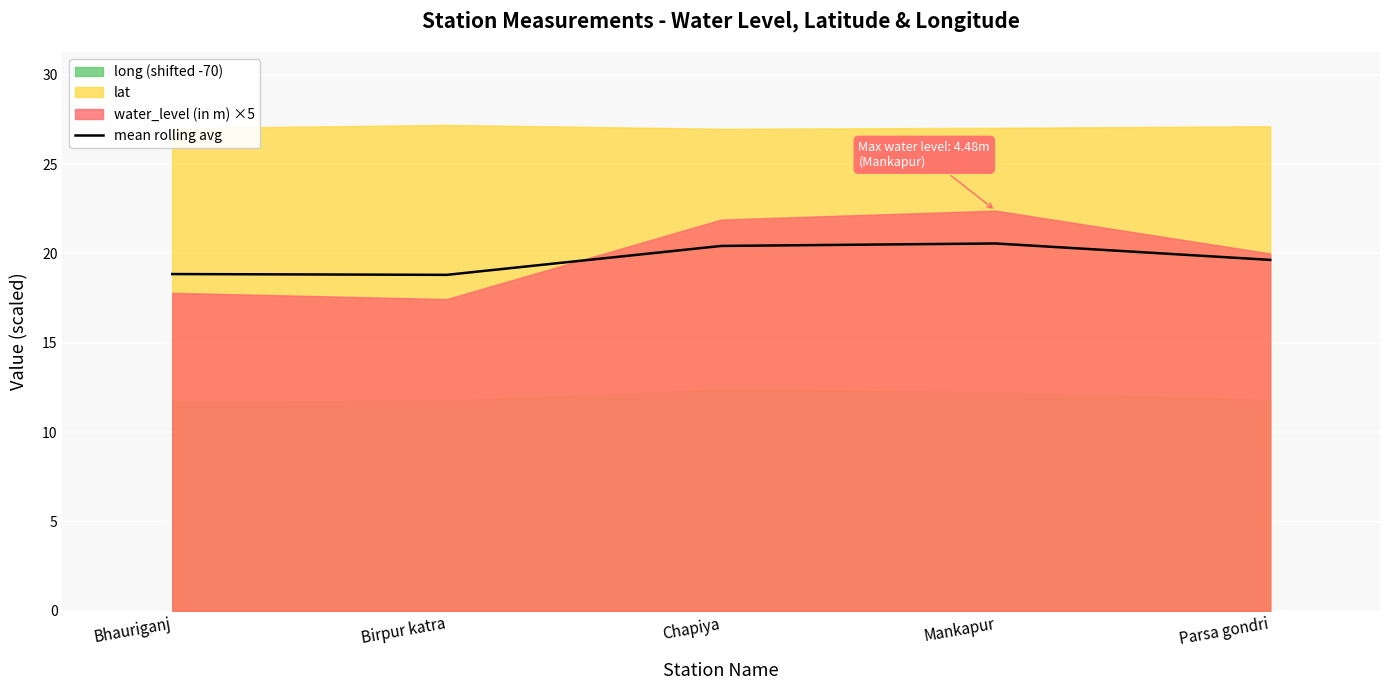

The chart shows a value of 20.4 at Chapiya. True or false?

True